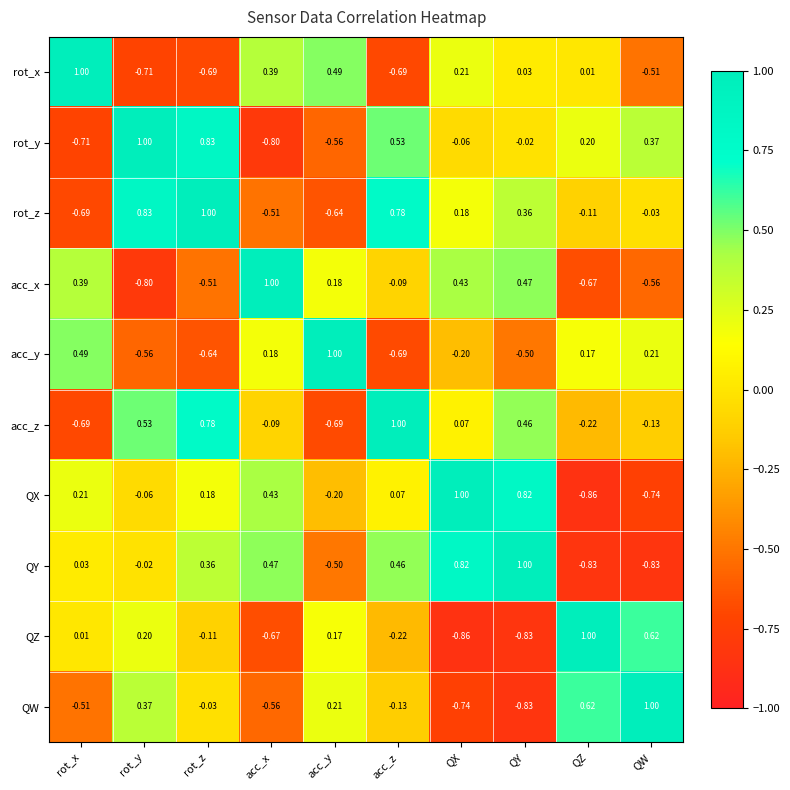

Count the number of categories in the chart.

10